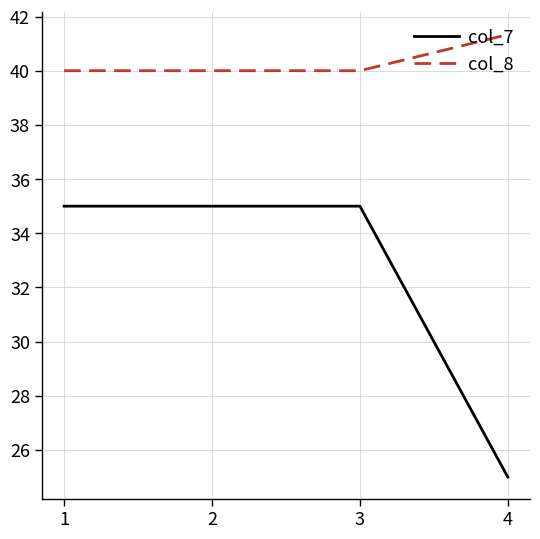

What is the greatest value displayed?

41.3